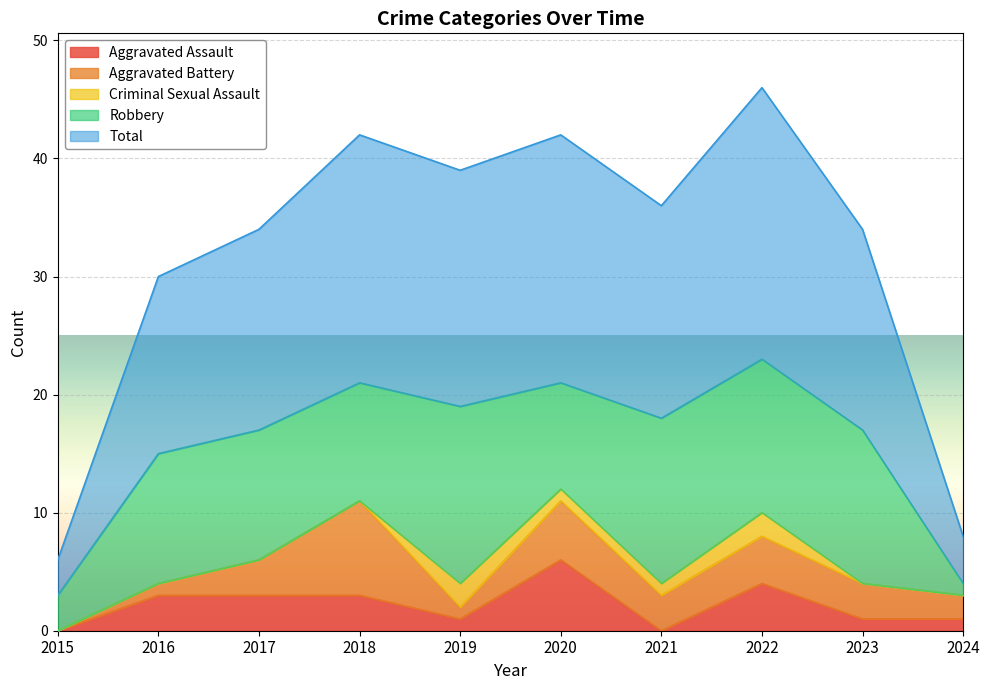

True or false: Aggravated Assault and Total intersect in this chart.

False